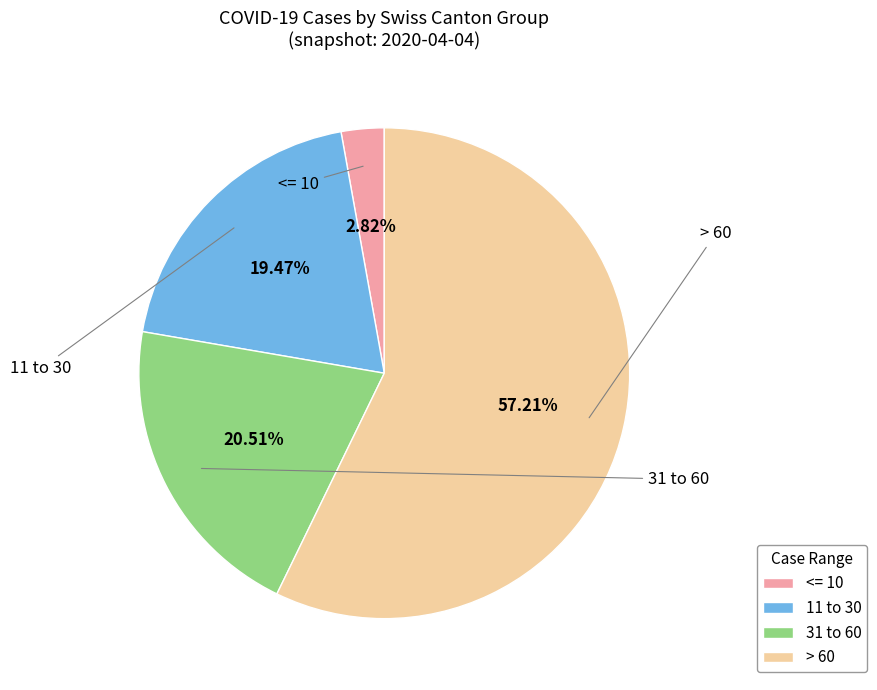

Is there a majority slice in this chart?

Yes